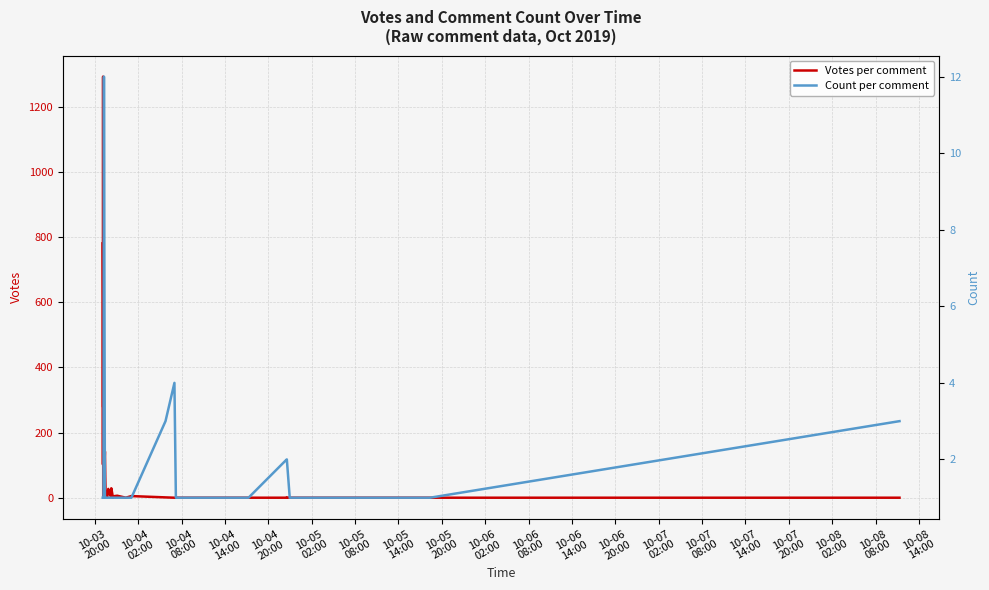

Which category has the lowest value in the Votes per comment series?

10-08
08:00